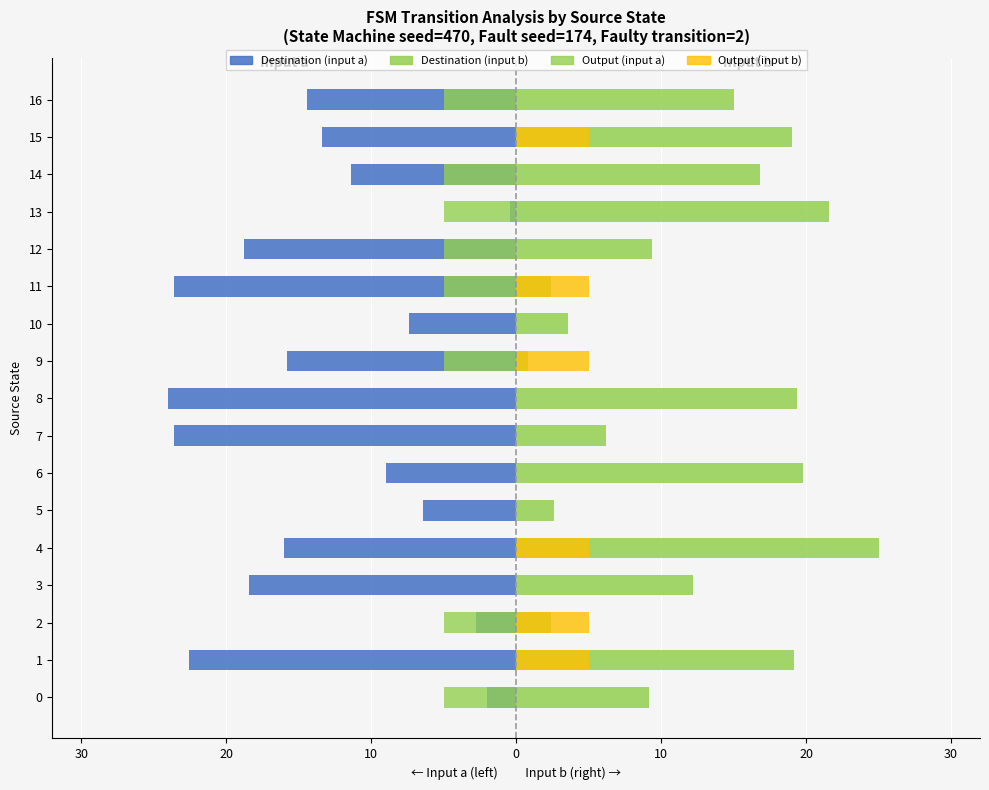

What are all the series names shown in the legend?

Destination (input a), Output (input a), Destination (input b), Output (input b)